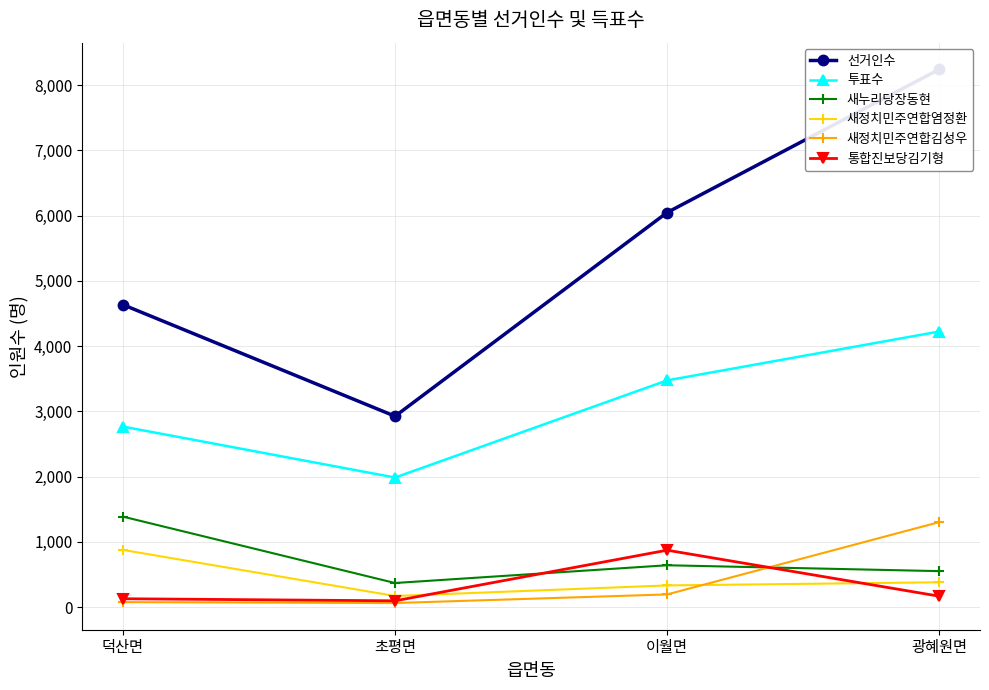

Where does the 투표수 series first go above 3474?

광혜원면